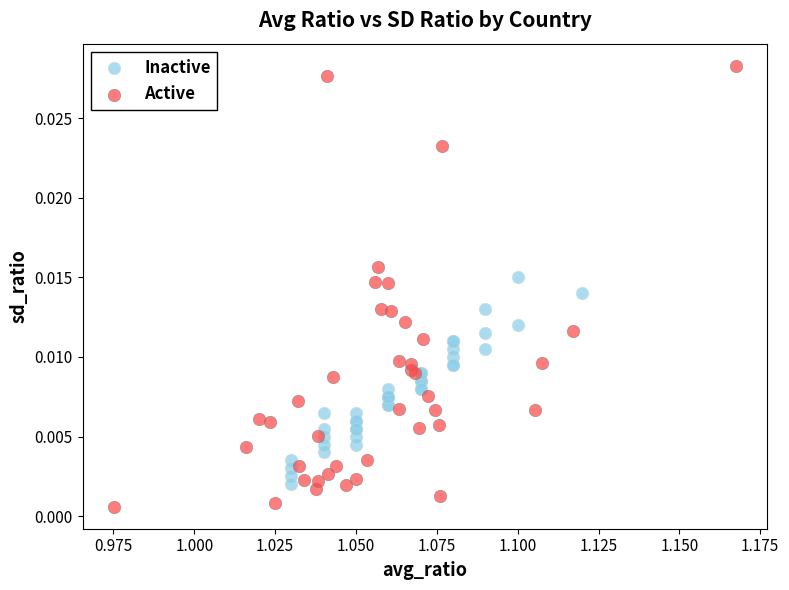

What are all the series names shown in the legend?

Inactive, Active